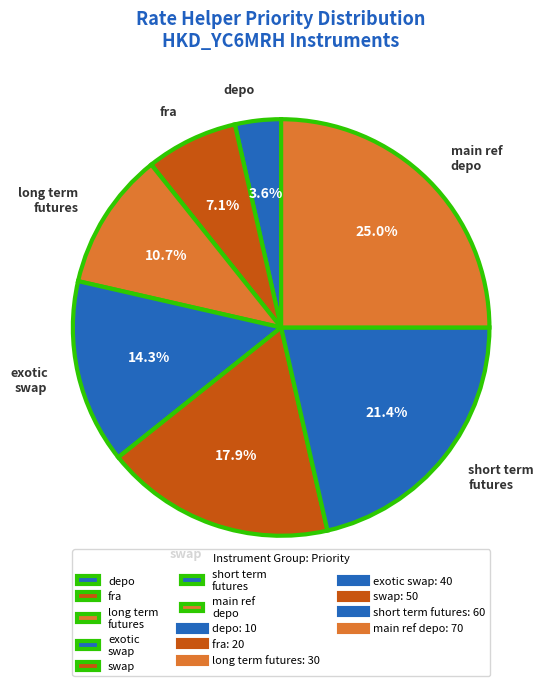

To the nearest percent, what is the difference between the largest and smallest slice percentages?

21%